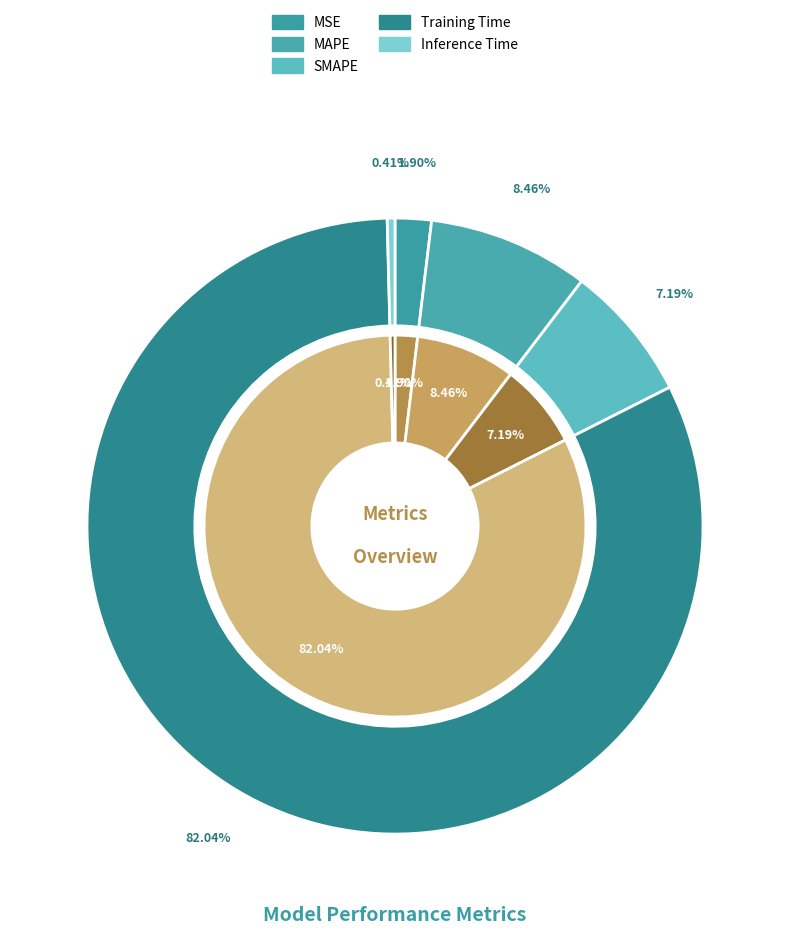

How many slices are in this pie chart?

5